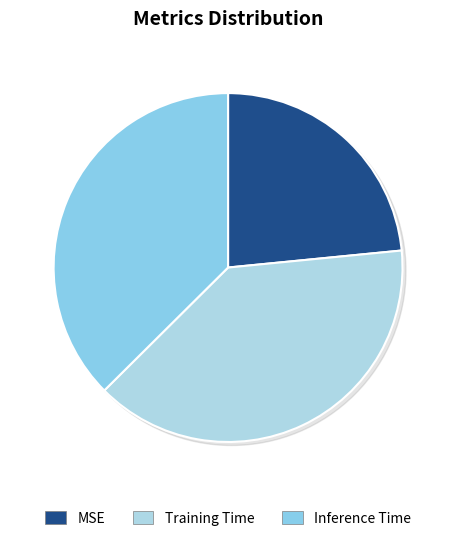

Combined, what portion of the pie is Inference Time and Training Time?

76.6%